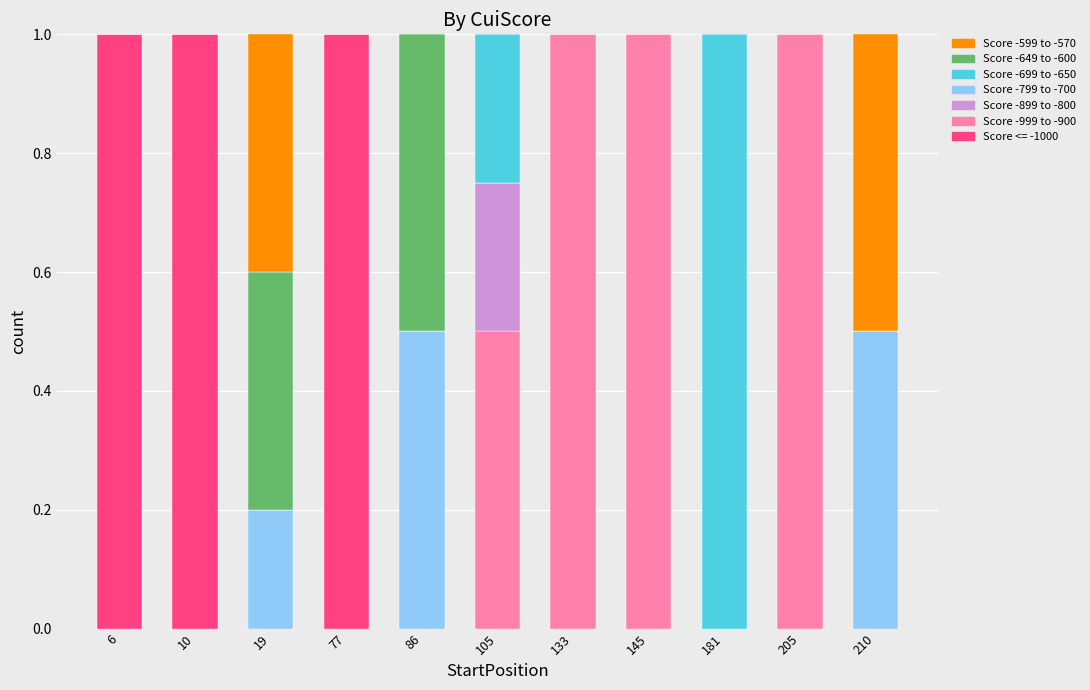

True or false: Score <= -1000 has a value of 0.5 at 105.

False